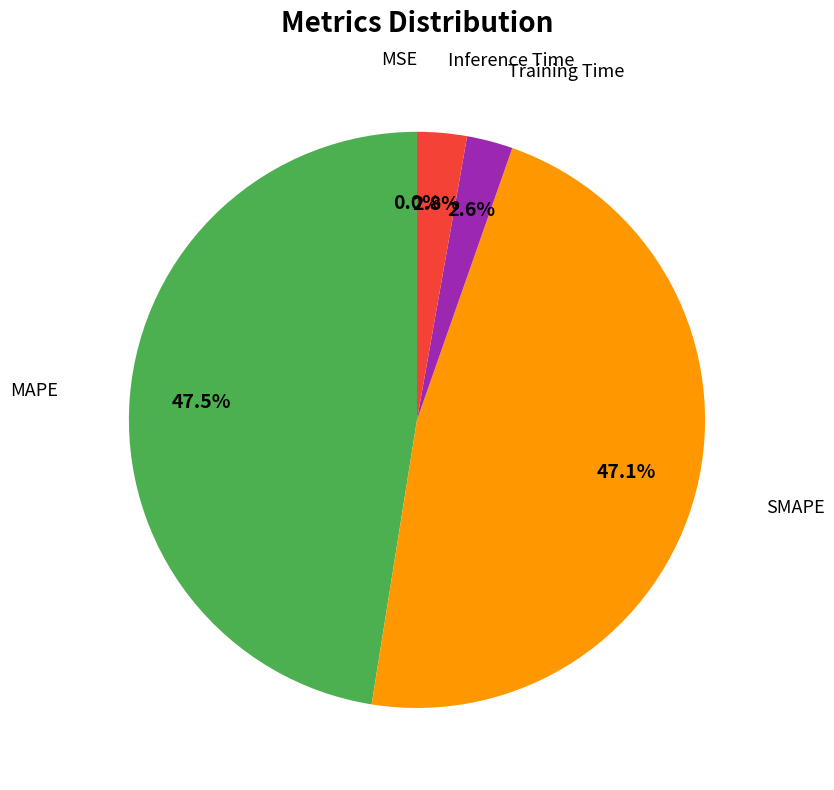

To the nearest percent, what is the average slice percentage?

20%